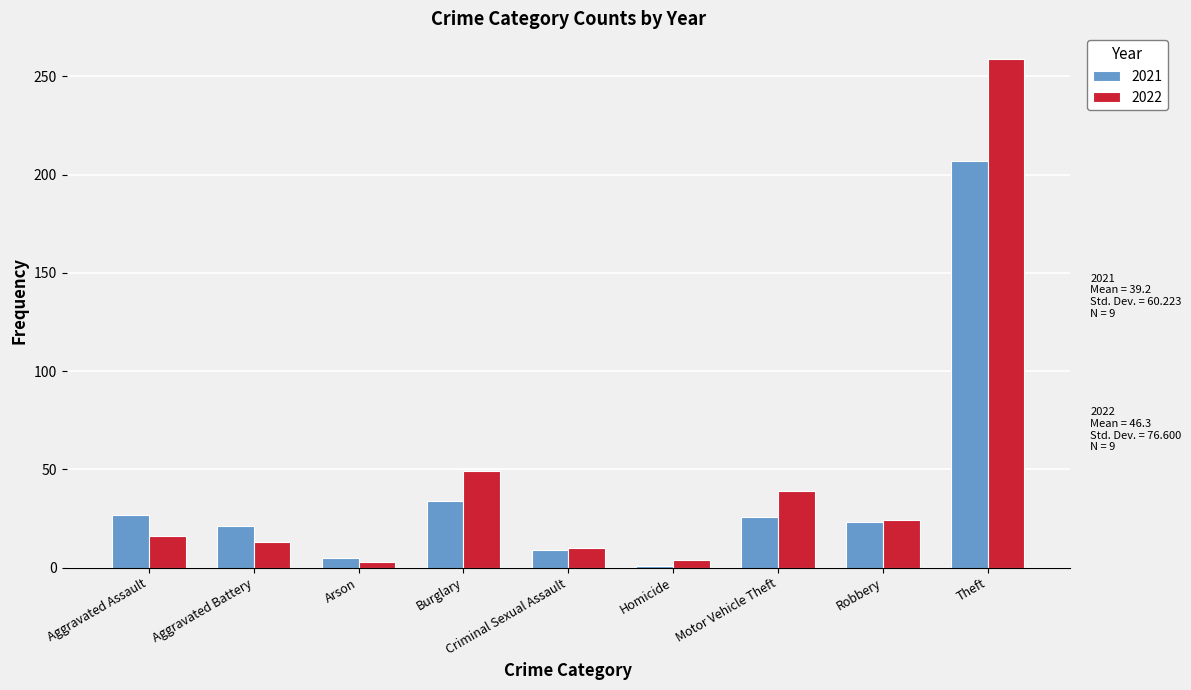

How many bars are there in total?

18